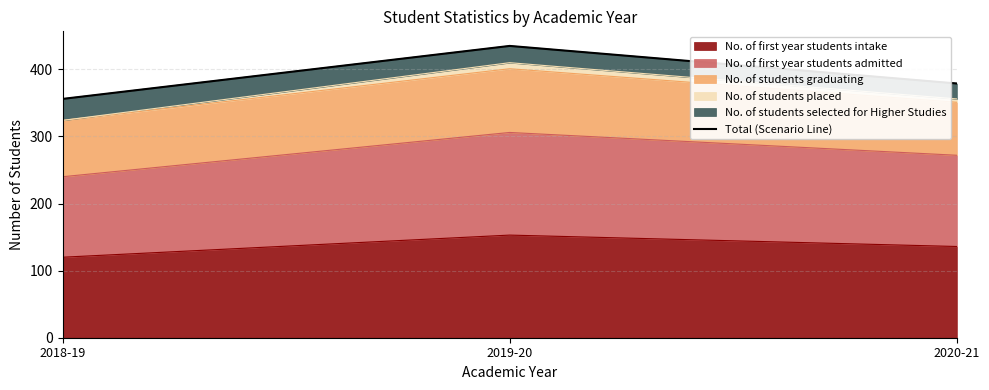

How many data points are less than 379?

1